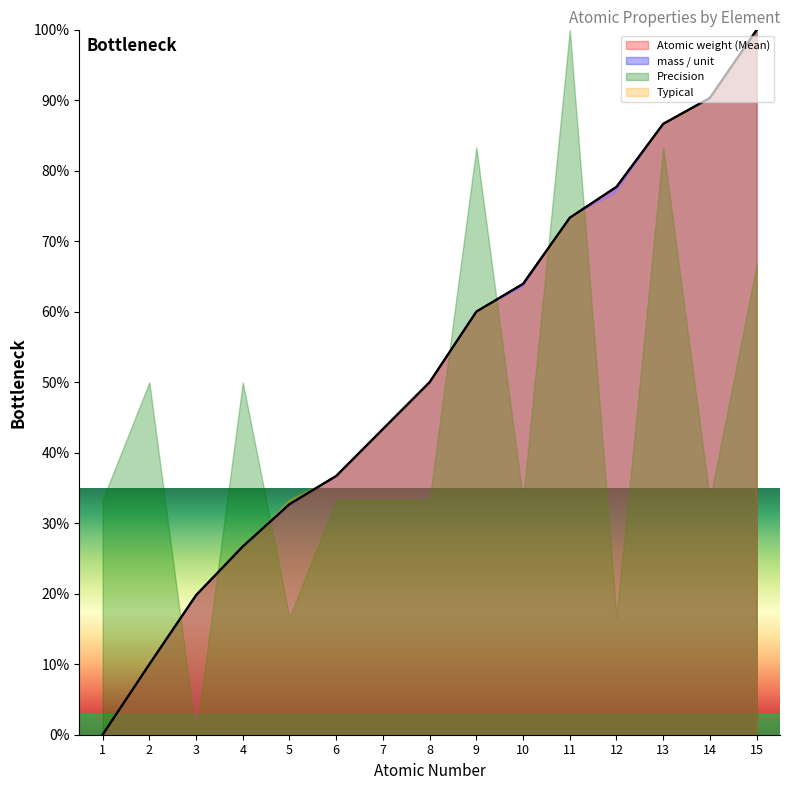

How many lines are shown in the chart?

4